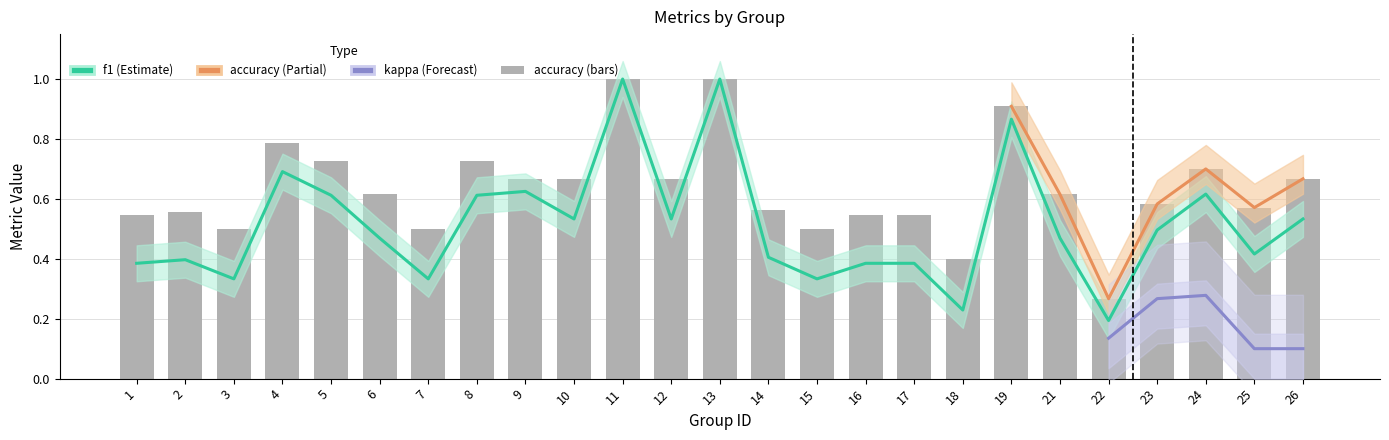

What is the total value across all series at 9?

1.3